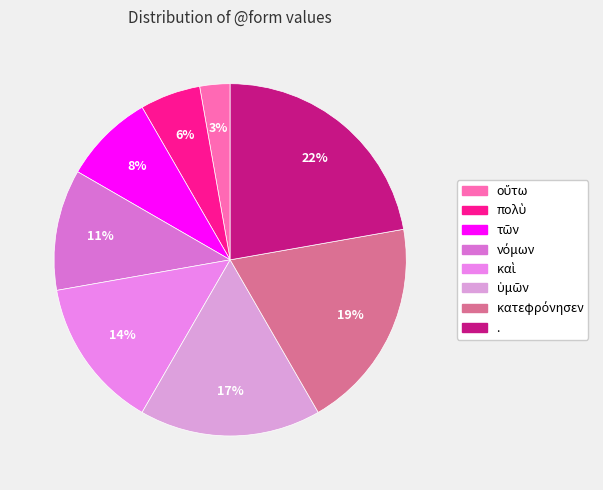

Is there a majority slice in this chart?

No